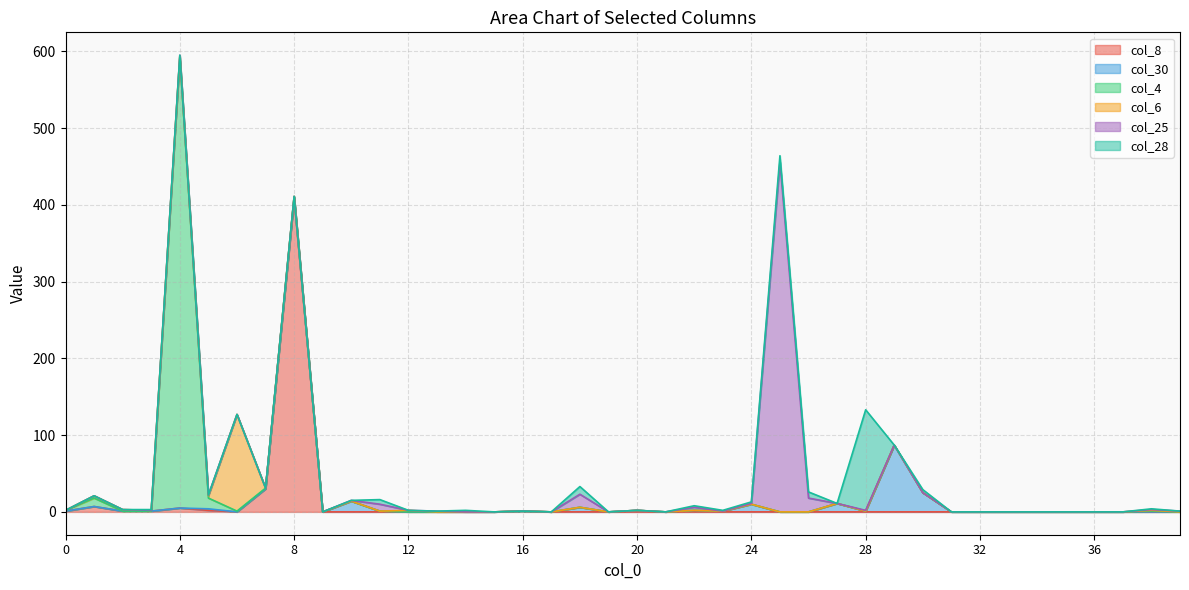

At 24, list the series in order from smallest to largest.

col_8, col_4, col_6, col_25, col_28, col_30